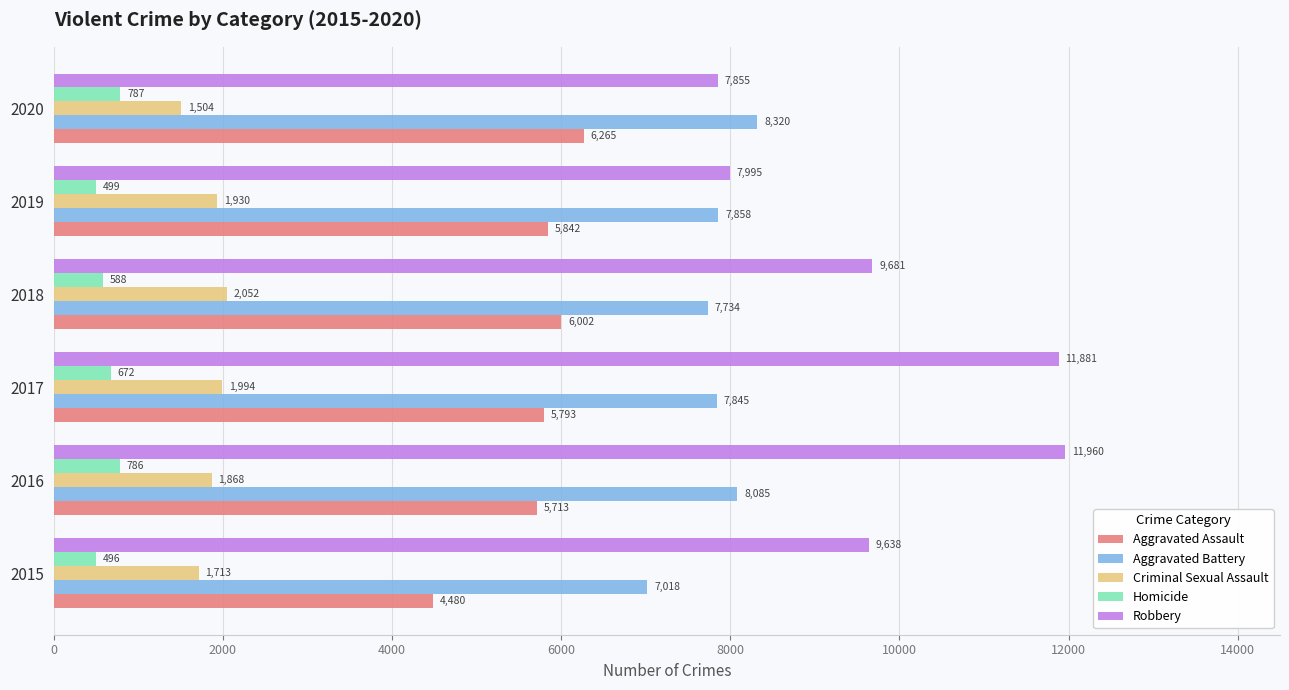

Count the Criminal Sexual Assault values in the range 1713 to 1994.

4